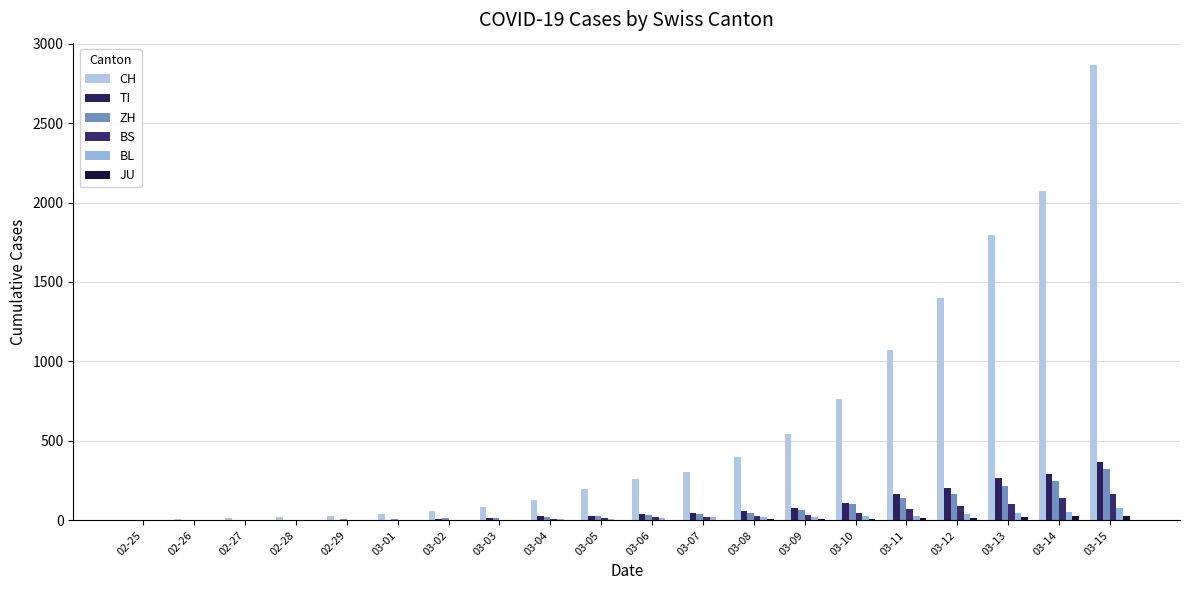

Are the bars grouped side by side (vs. stacked)?

Yes